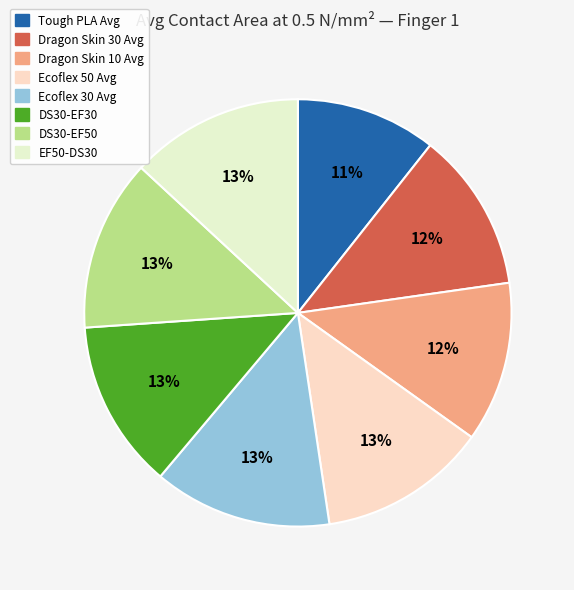

Rank the categories by value from lowest to highest.

Tough PLA Avg, Dragon Skin 30 Avg, Dragon Skin 10 Avg, Ecoflex 50 Avg, DS30-EF30, DS30-EF50, EF50-DS30, Ecoflex 30 Avg